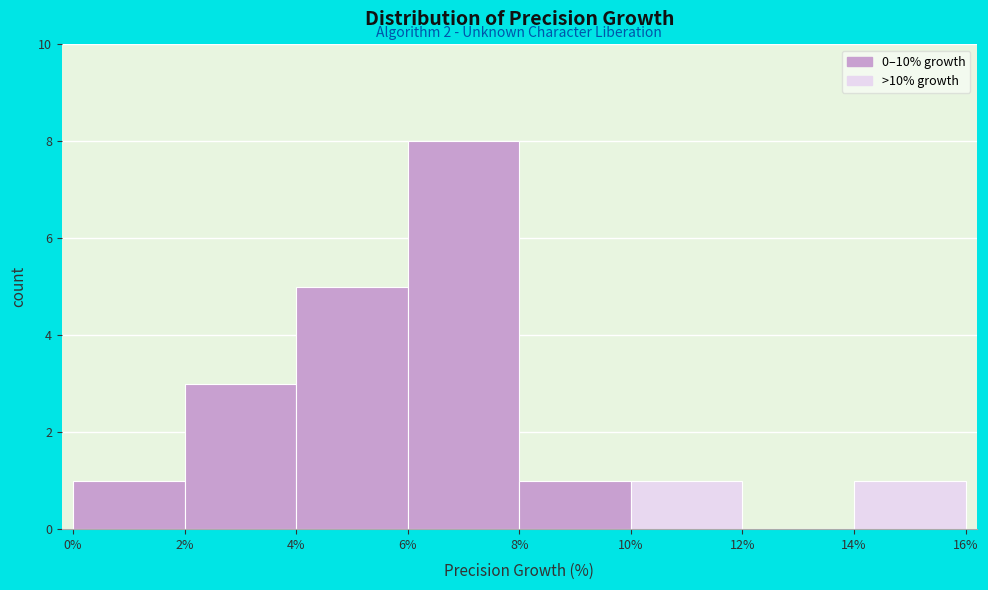

Over which range of the x-axis is the bar tallest?

6% to 8%